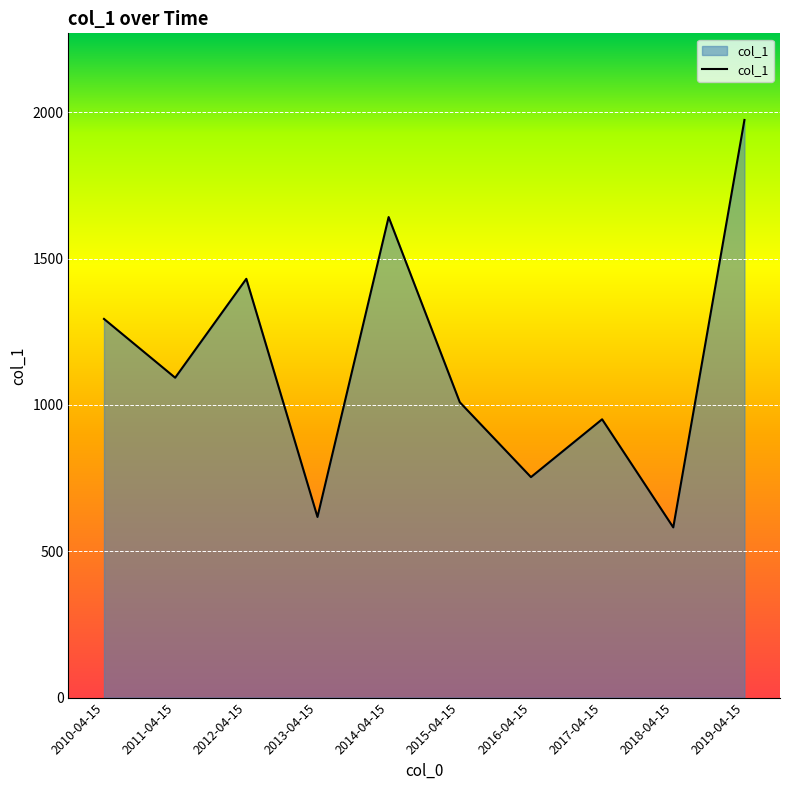

At which label does the data first exceed 1093?

2010-04-15